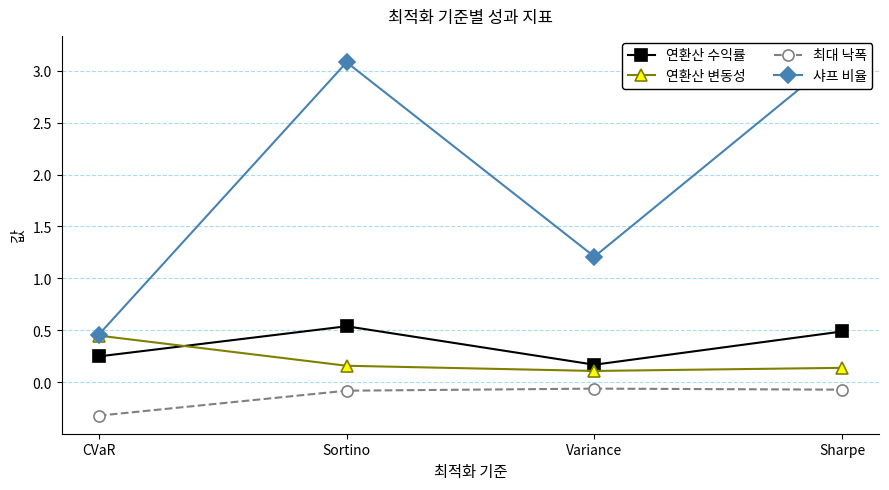

At which label is 샤프 비율 closest to 1?

Variance